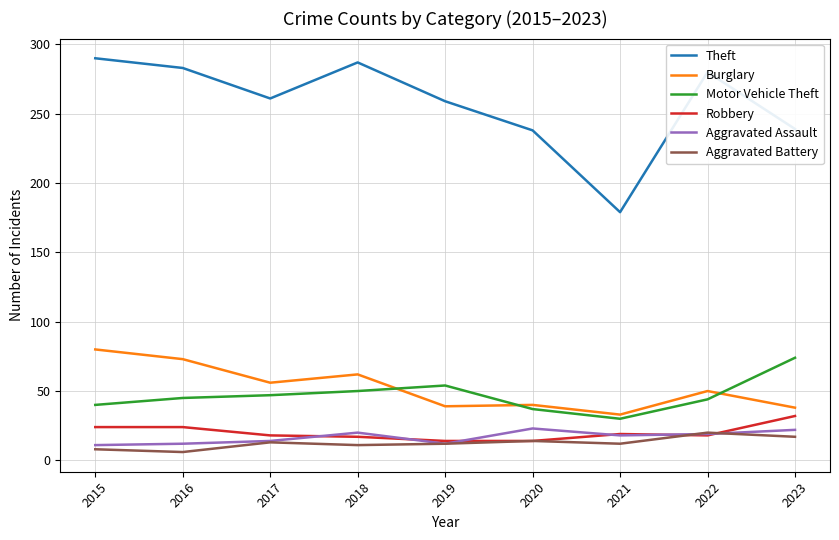

Which series has the largest total across all categories?

Theft